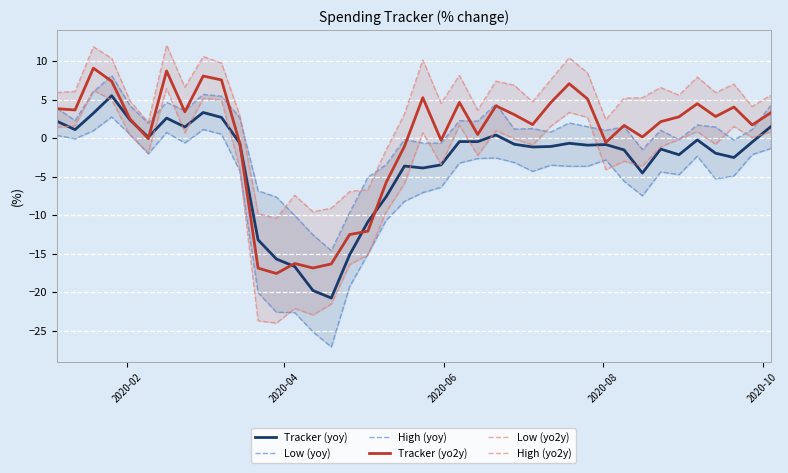

What is the minimum value for Tracker (yoy)?

-20.7